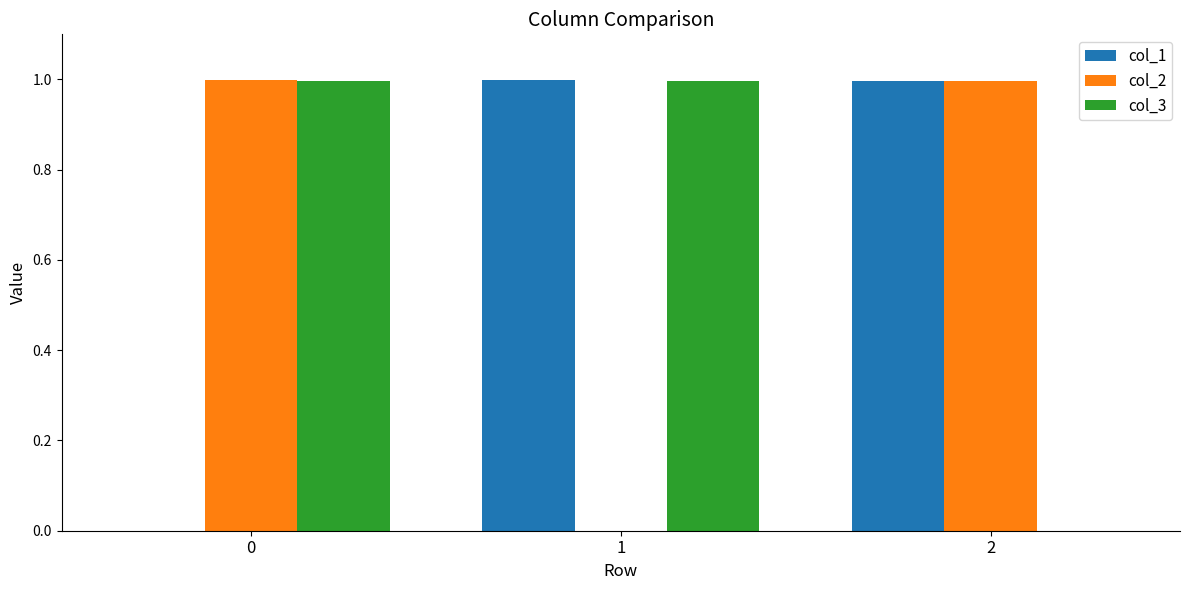

What is the greatest value displayed?

1.0